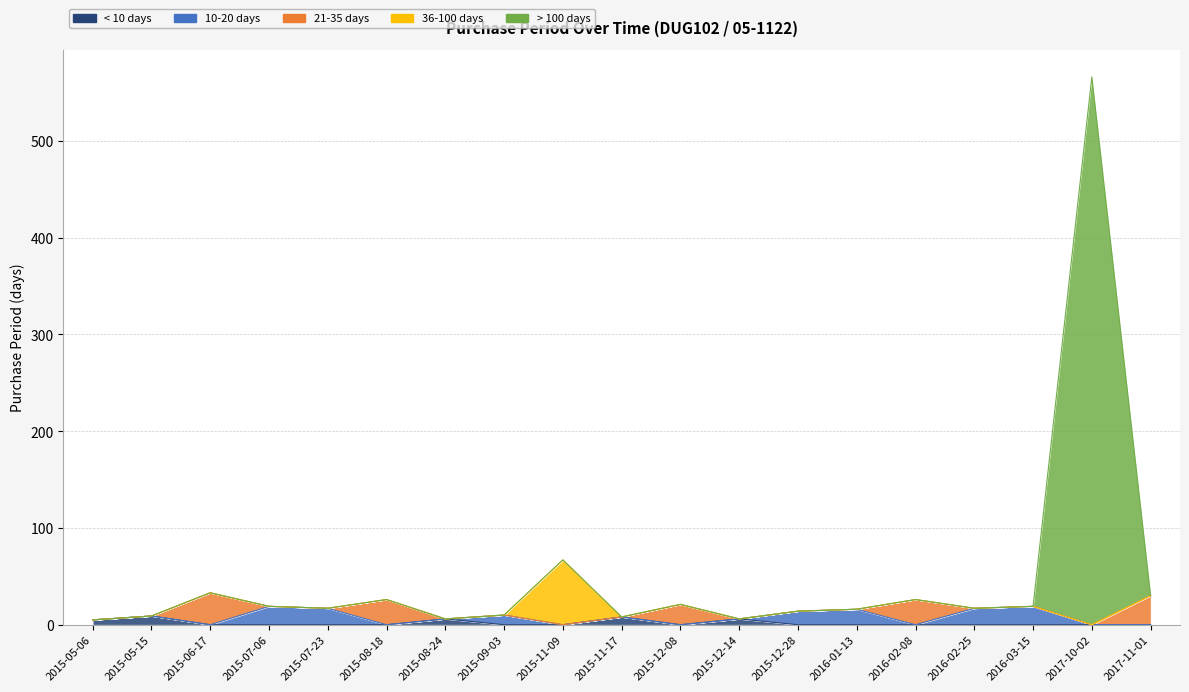

Reading left to right, extract all data points from this chart.

5	9	33	19	17	26	6	10	67	8	21	6	14	16	26	17	19	566	30